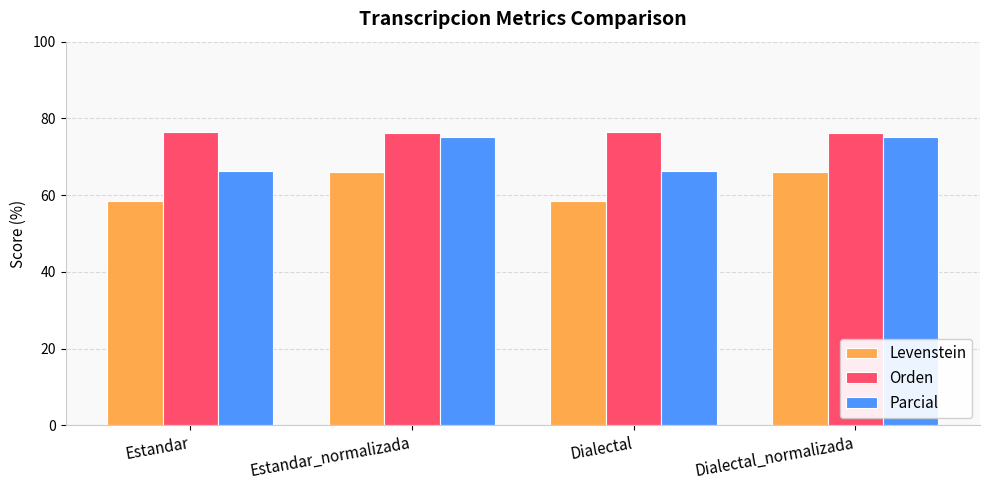

How many groups of bars are there?

4